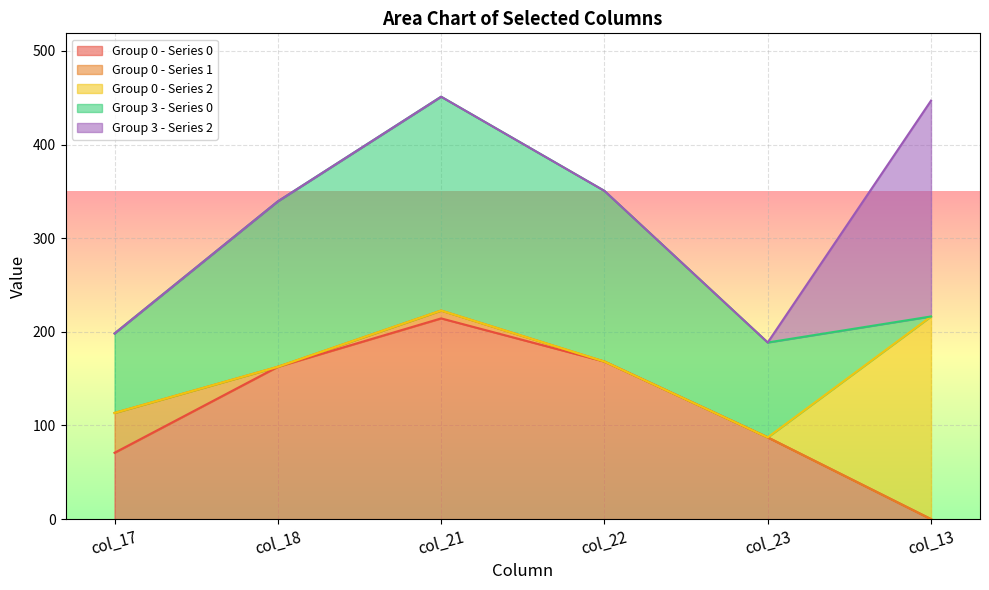

Which category has the lowest value in the row_0.0 series?

col_13